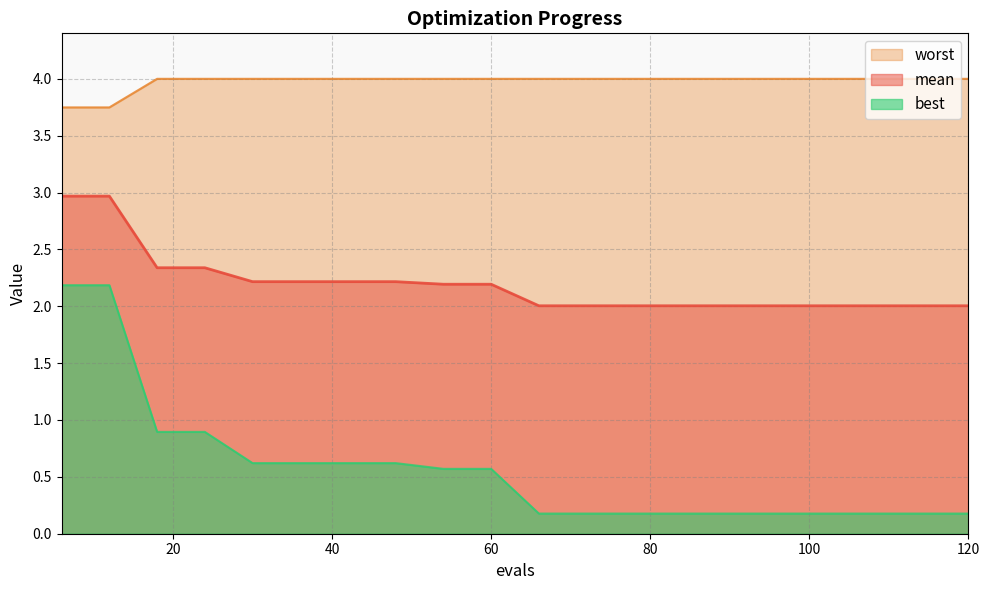

True or false: worst and mean cross at least once.

False